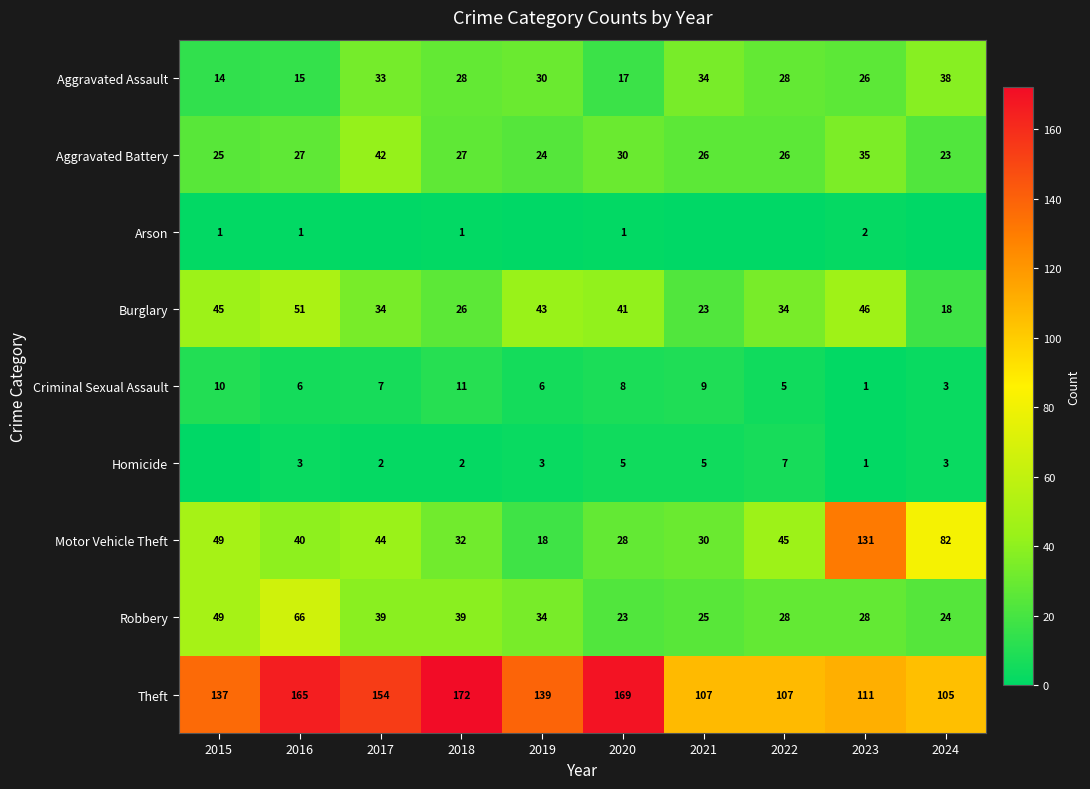

What is the difference between the maximum and second lowest values in the Theft series?

65